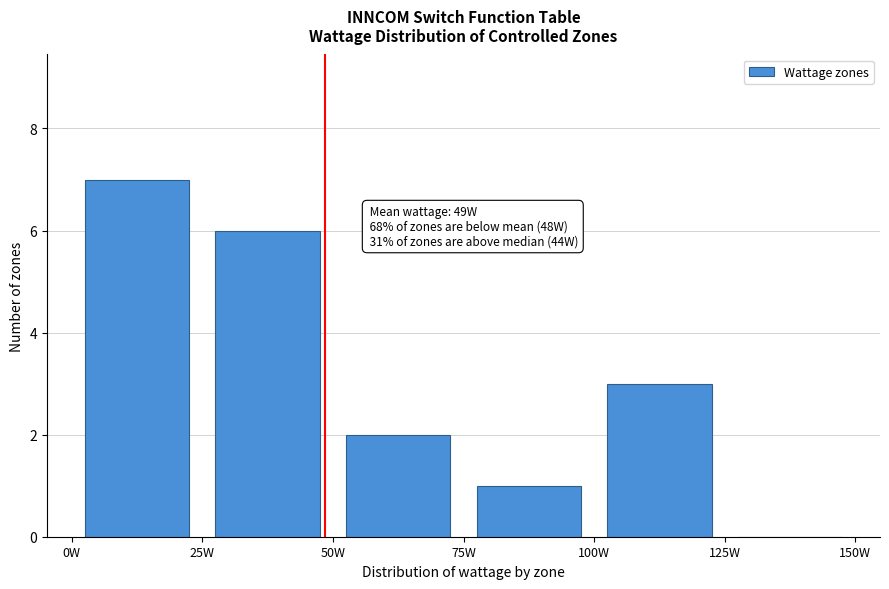

Which range on the x-axis has the tallest bar?

0 to 25